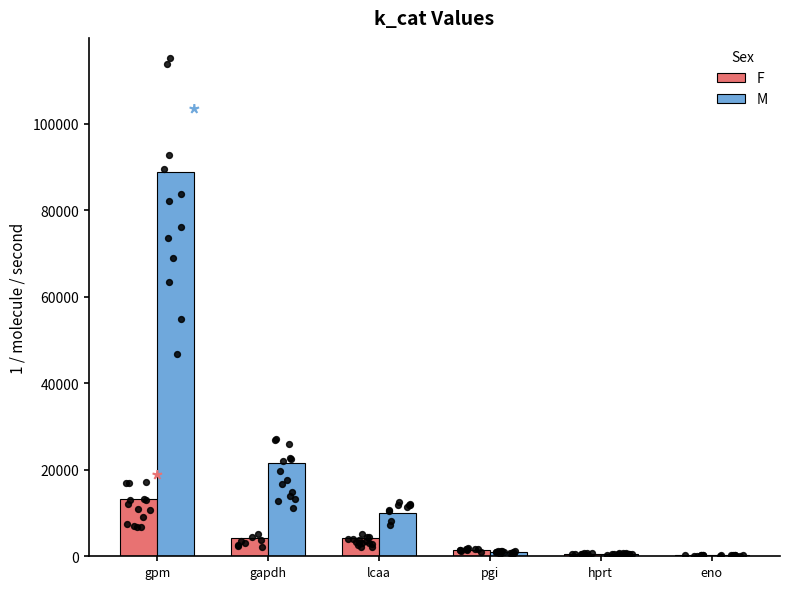

Is the value of F at pgi greater than the value of M at gpm?

No